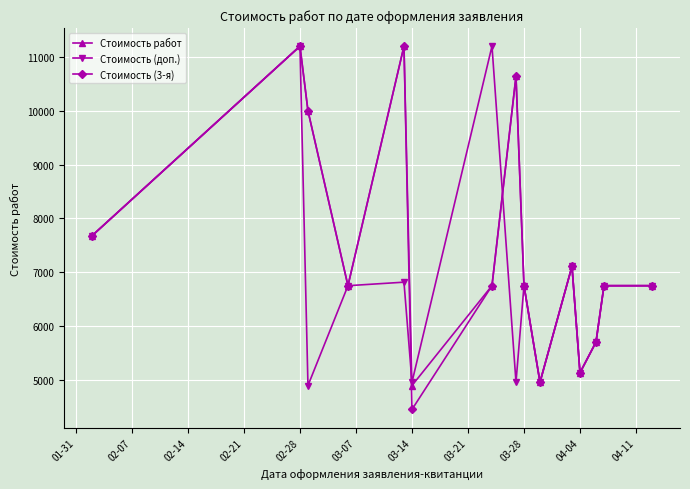

What is the value of the Стоимость (доп.) point at the 8th from the left?

4956.6